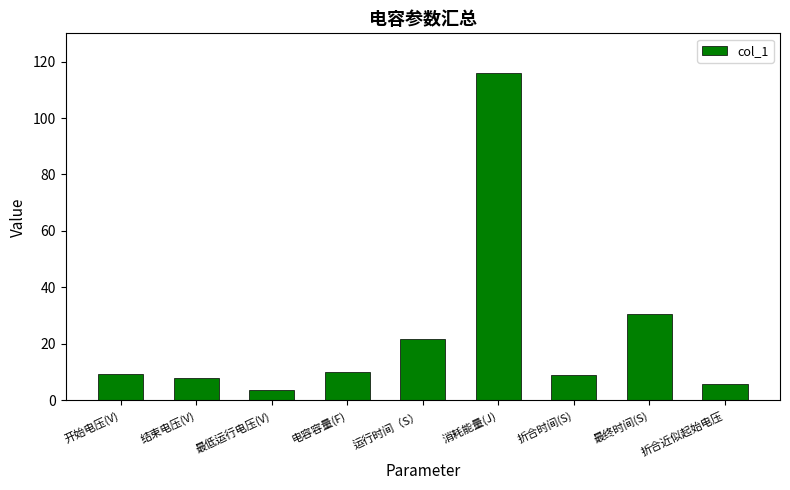

Are the bars horizontal?

No